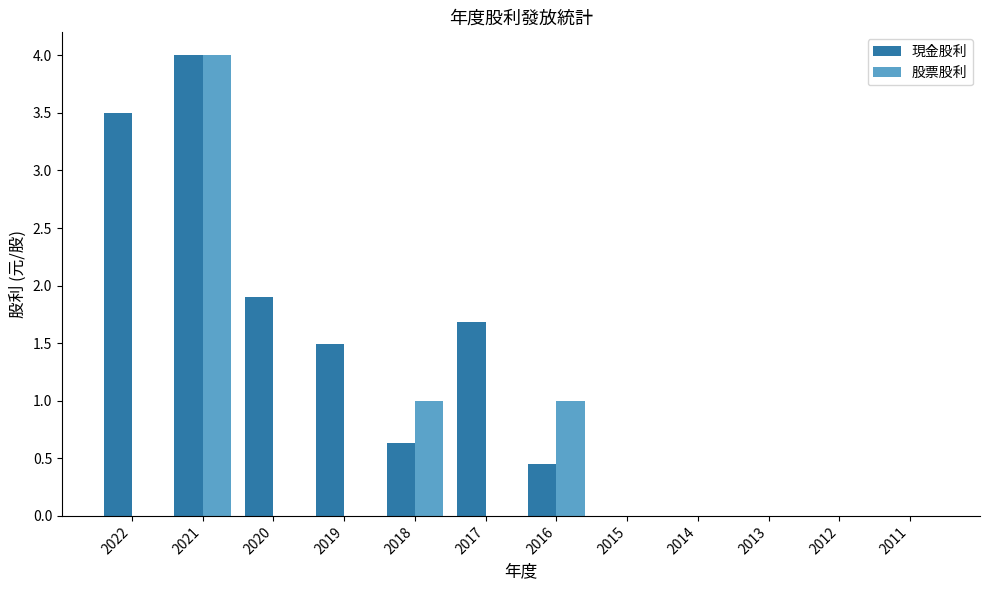

Is it true that 現金股利 equals 0.0 at 2014?

True